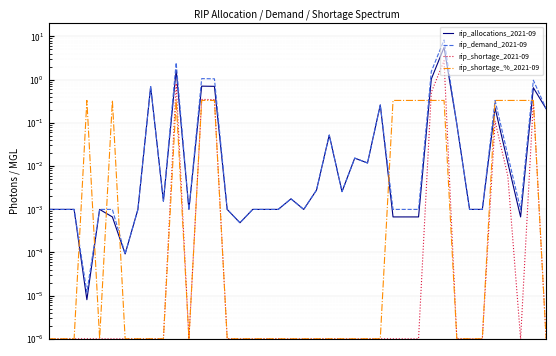

At which label does rip_allocations_2021-09 reach its peak?

31